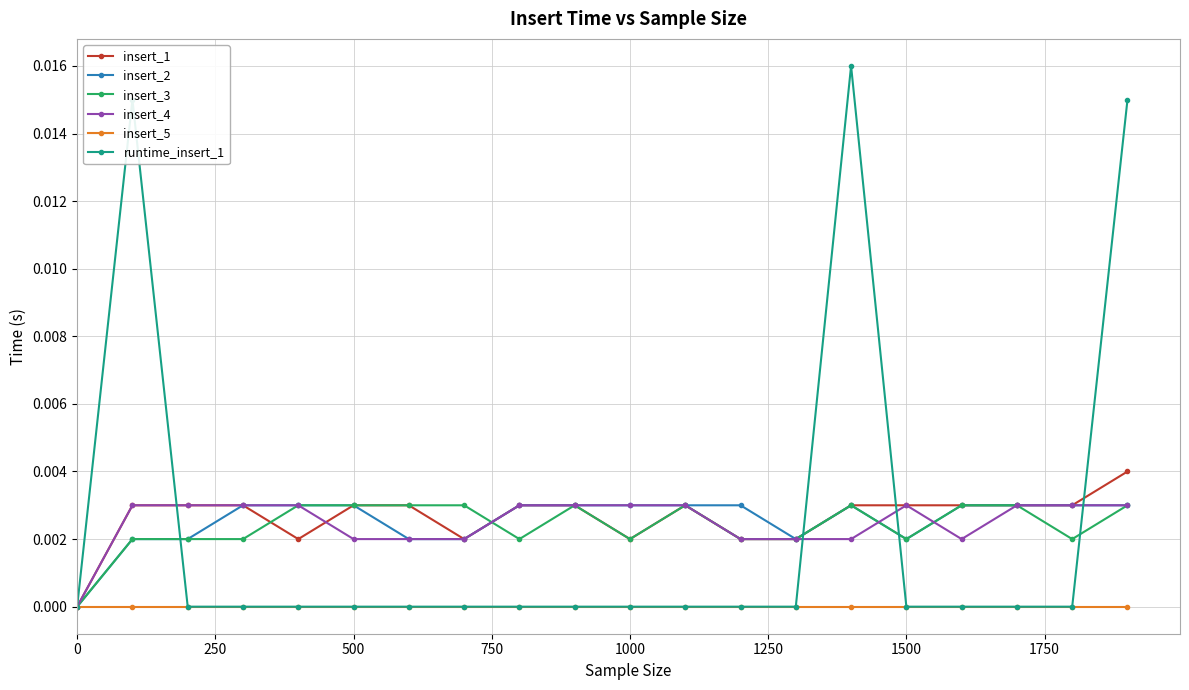

How many series are shown in this chart?

6